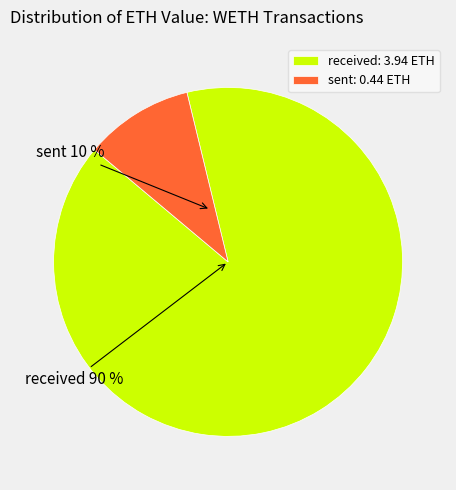

What is the smallest slice in the pie chart?

sent